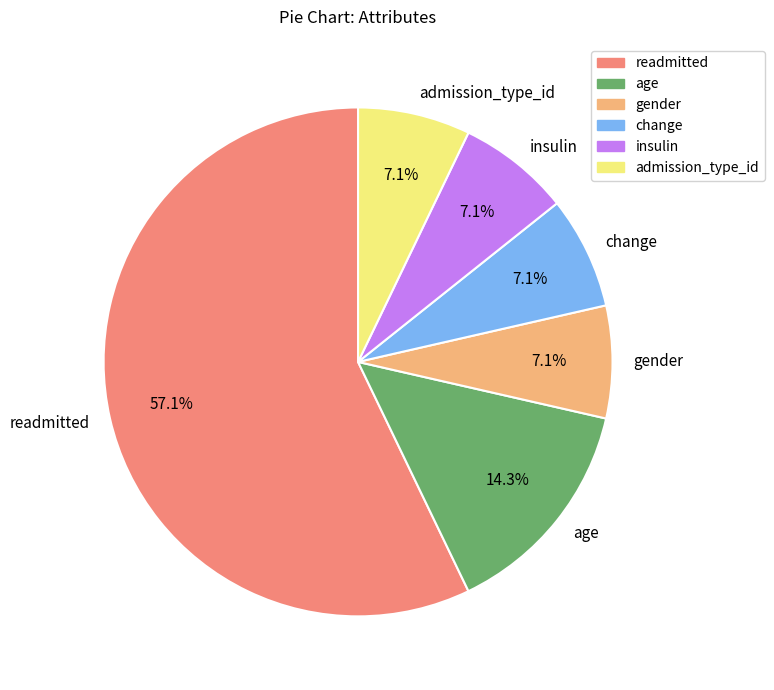

To the nearest percent, what is the combined percentage of readmitted and gender?

64%